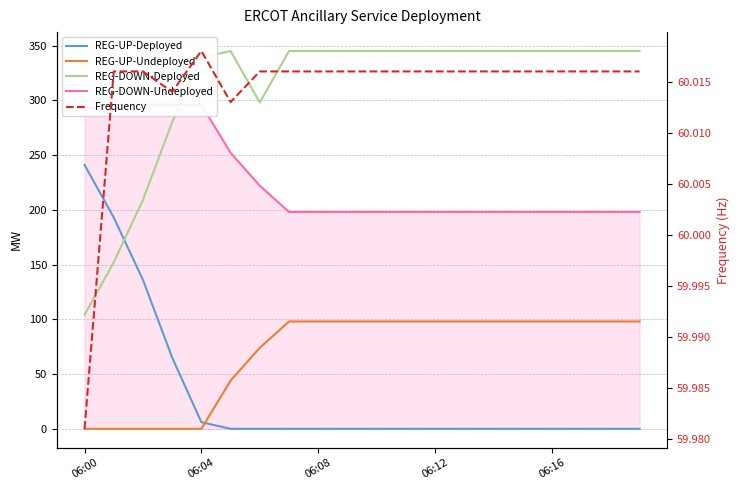

What is the difference between the highest and lowest values at 14?

345.0